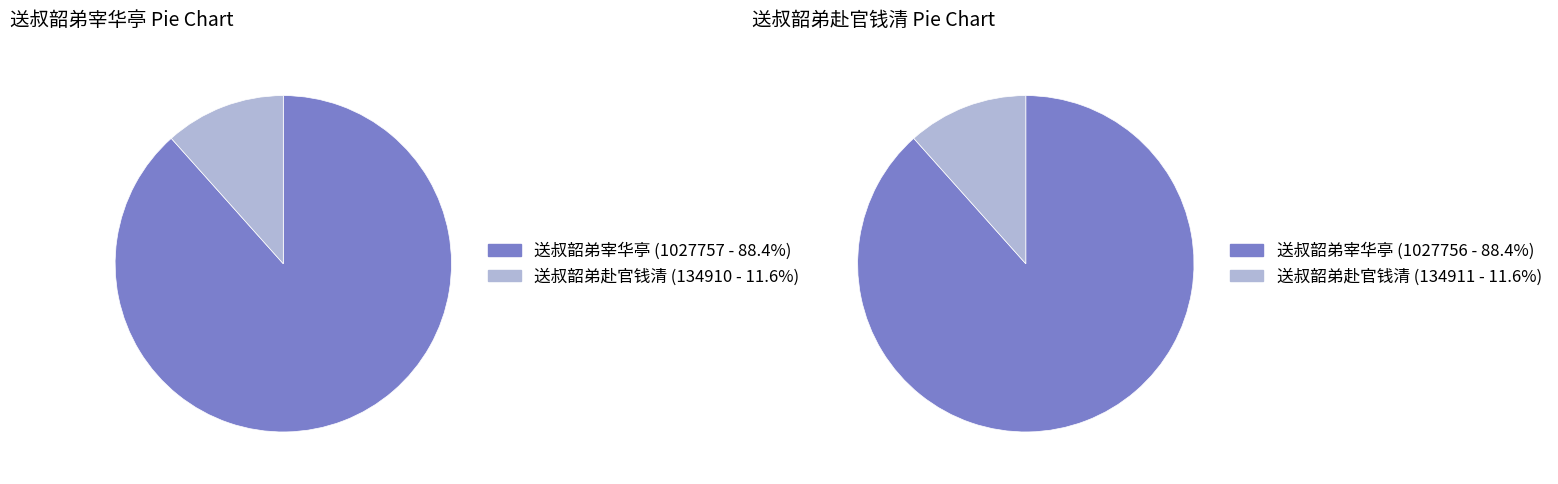

What is the majority slice?

送叔韶弟宰华亭